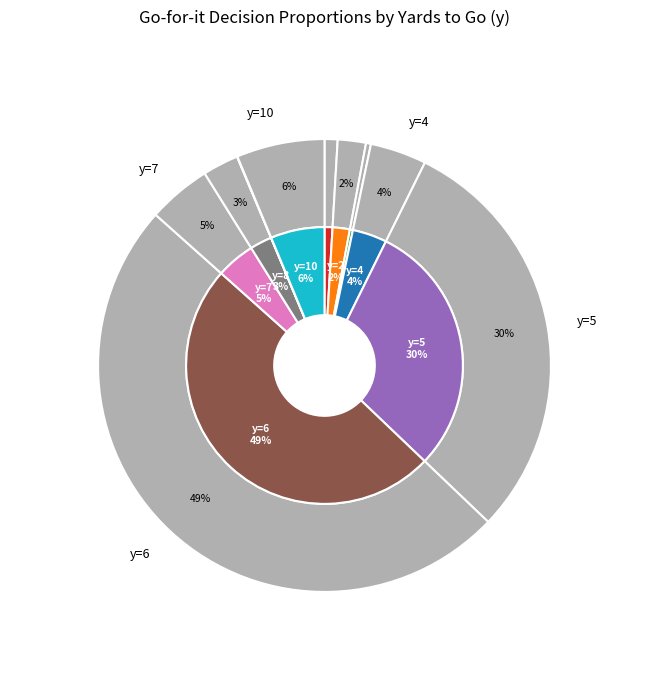

To the nearest percent, what portion does y=10 represent?

6%